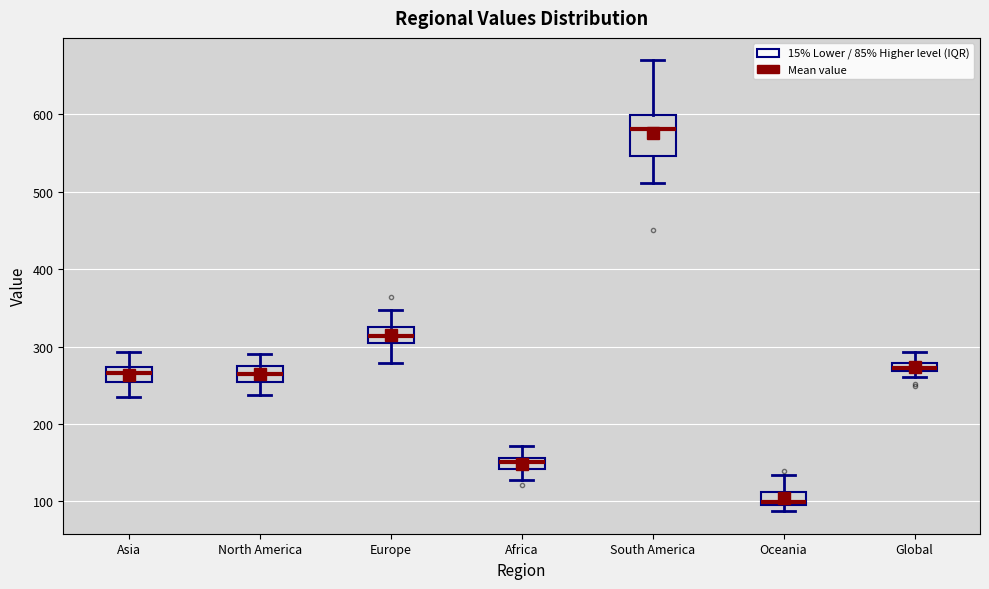

Which box is the tallest, from its lower edge to its upper edge?

South America